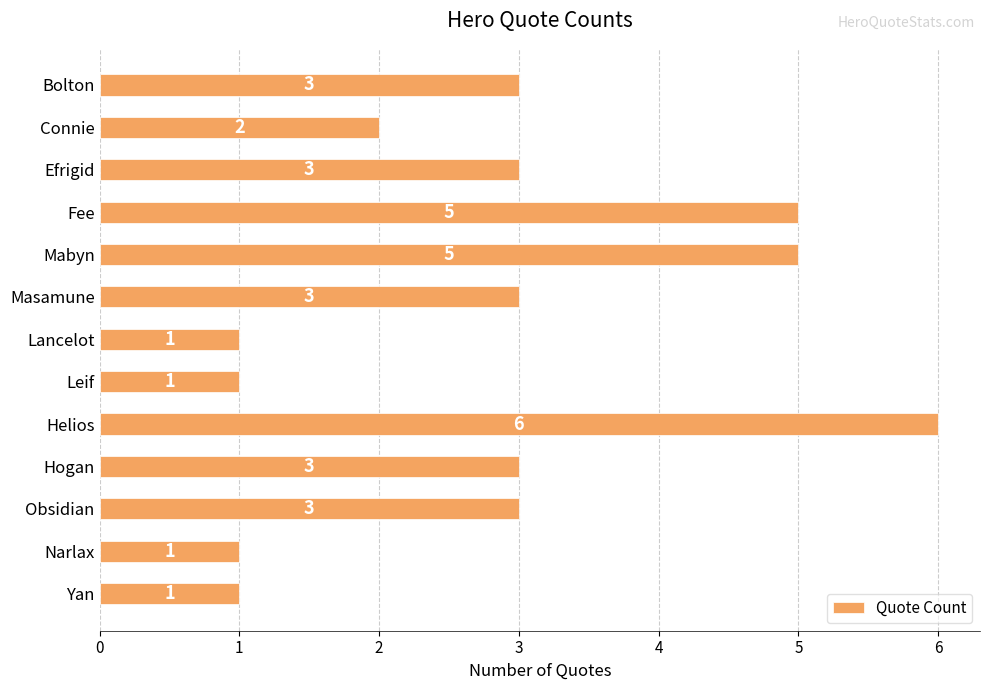

Count the values in the range 1 to 3.

10